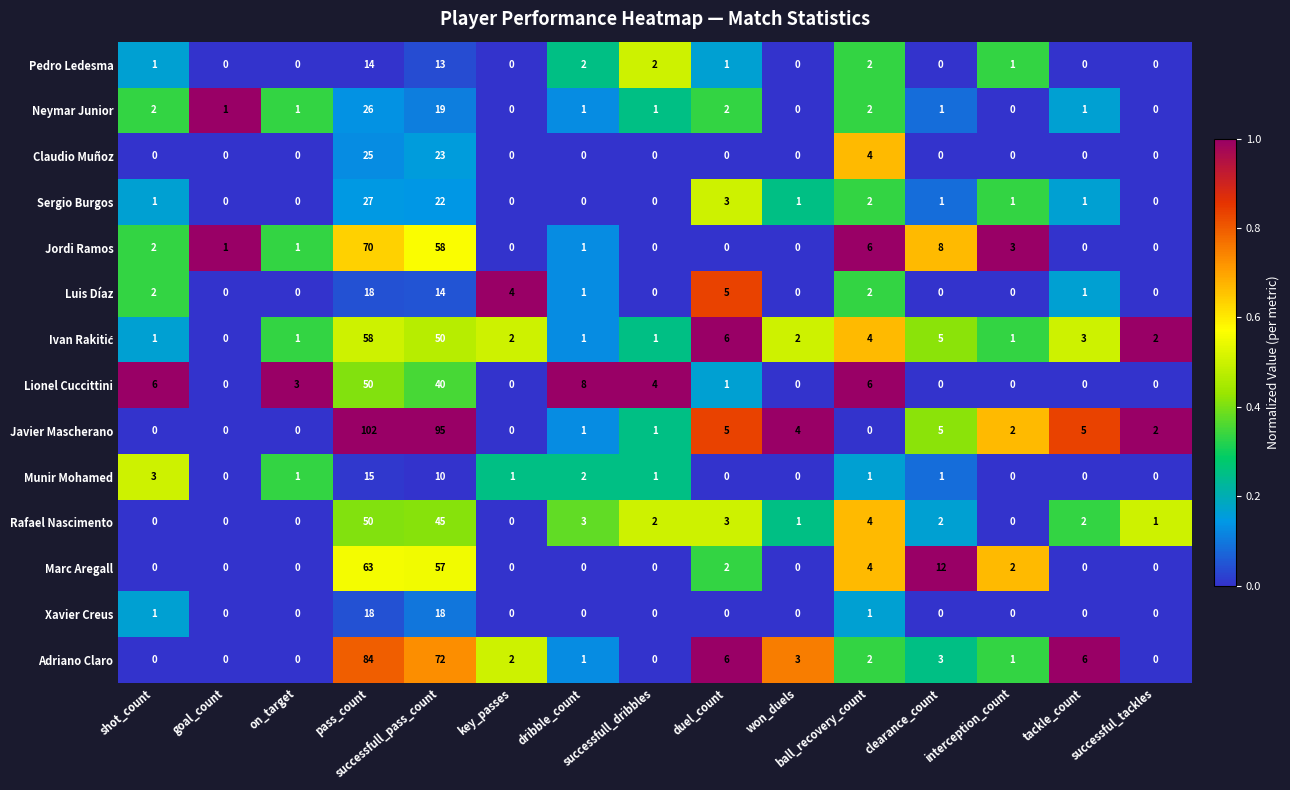

Which series has the widest spread of values?

Javier Mascherano